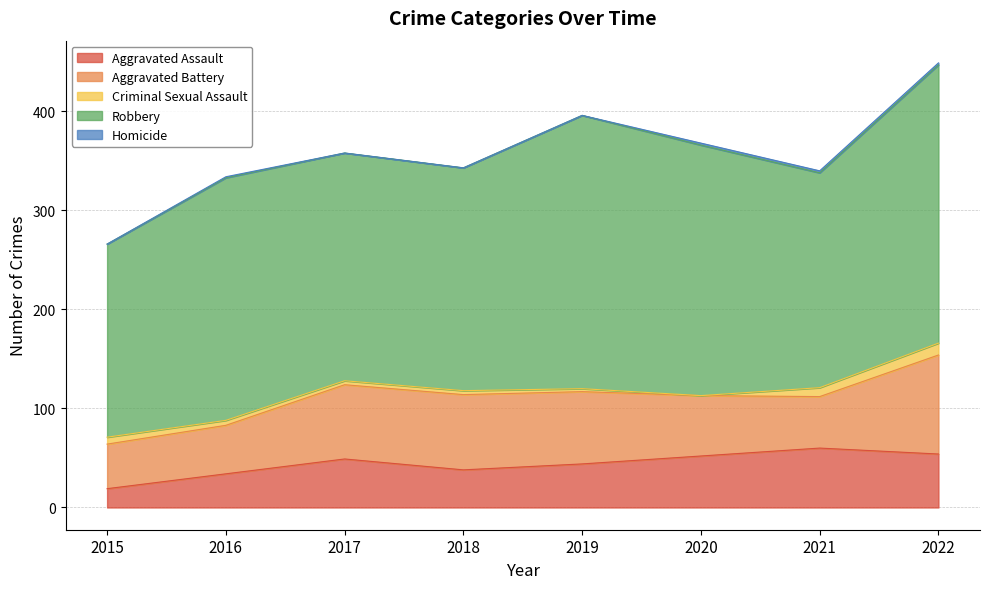

Count the Homicide values in the range 0 to 2.

8